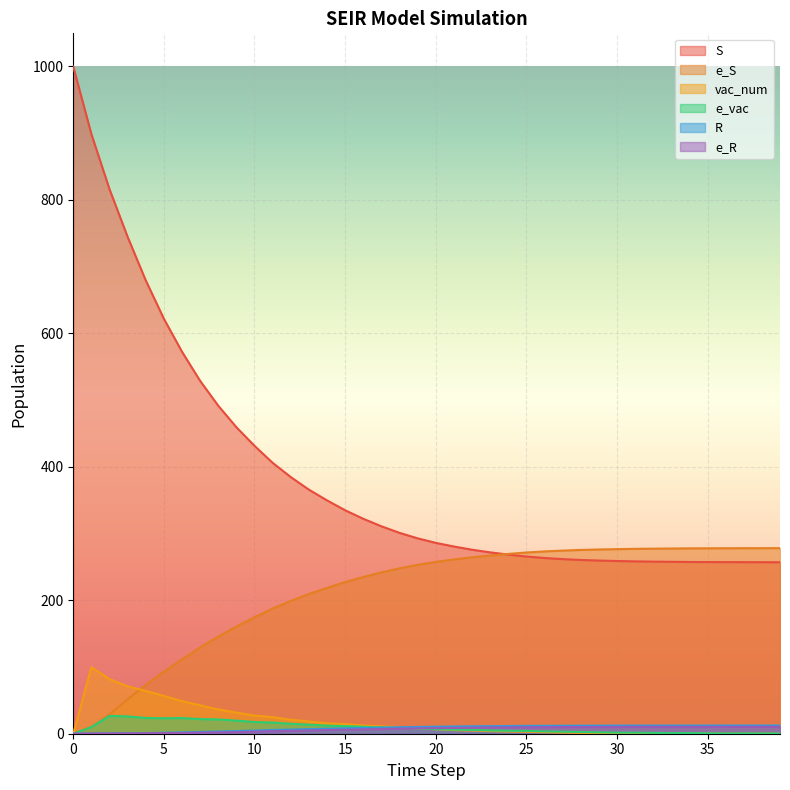

True or false: R has a value of 2.7 at 32.

False